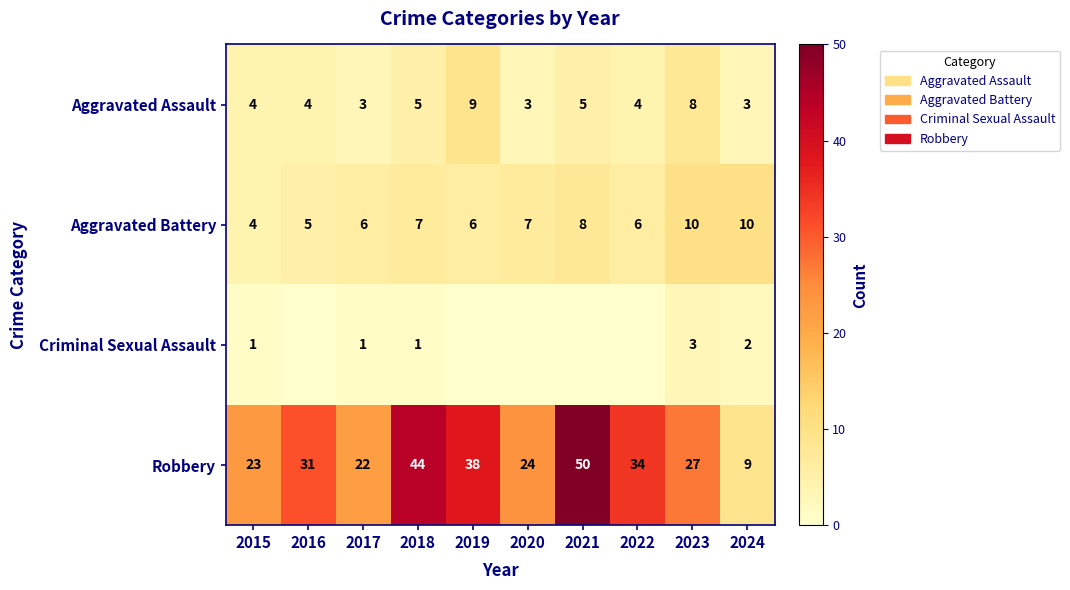

What is the difference between the highest and lowest values at 2024?

8